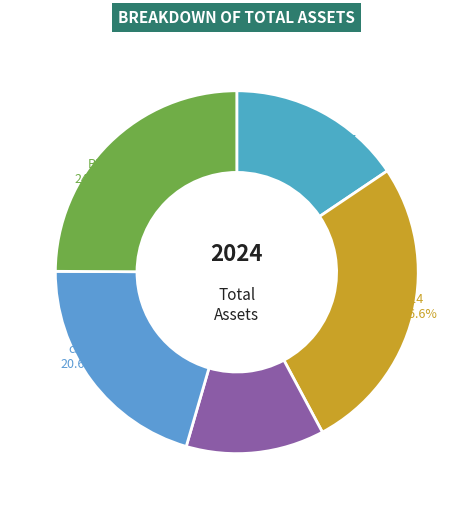

How many slices are in this pie chart?

5